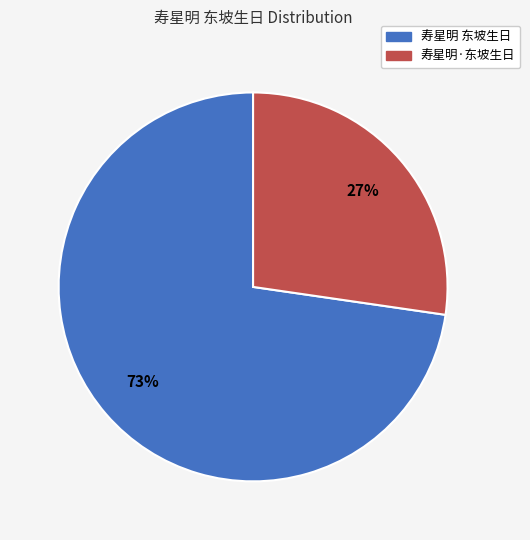

Is it true that 寿星明·东坡生日 is 35% of the pie?

False